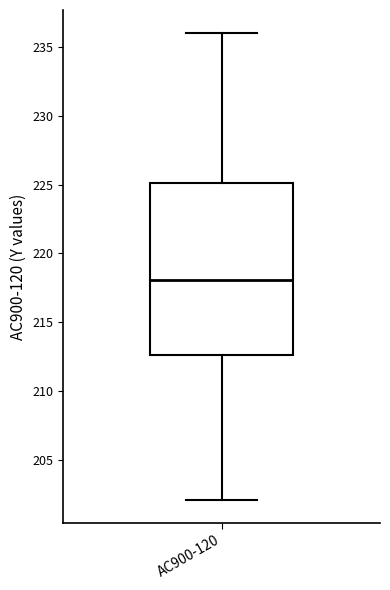

Where does the median line of the box for AC900-120 sit on the y-axis? The values are not printed on the chart, so give them approximately, as read against the axis.

218.0